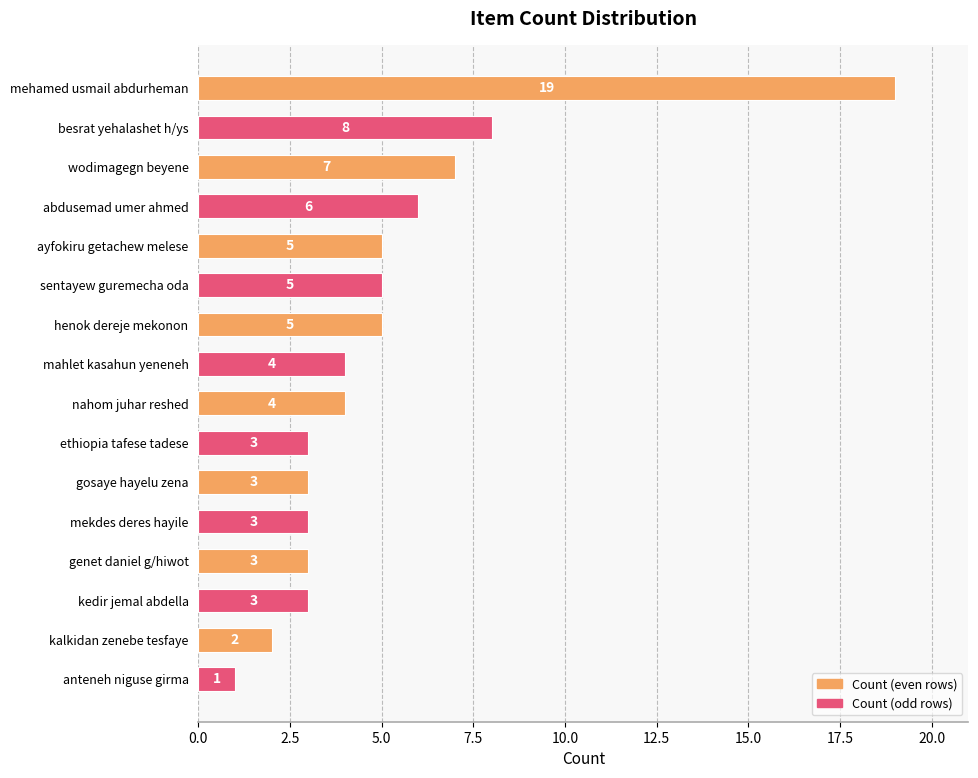

Which label corresponds to the smallest value in the chart?

anteneh niguse girma